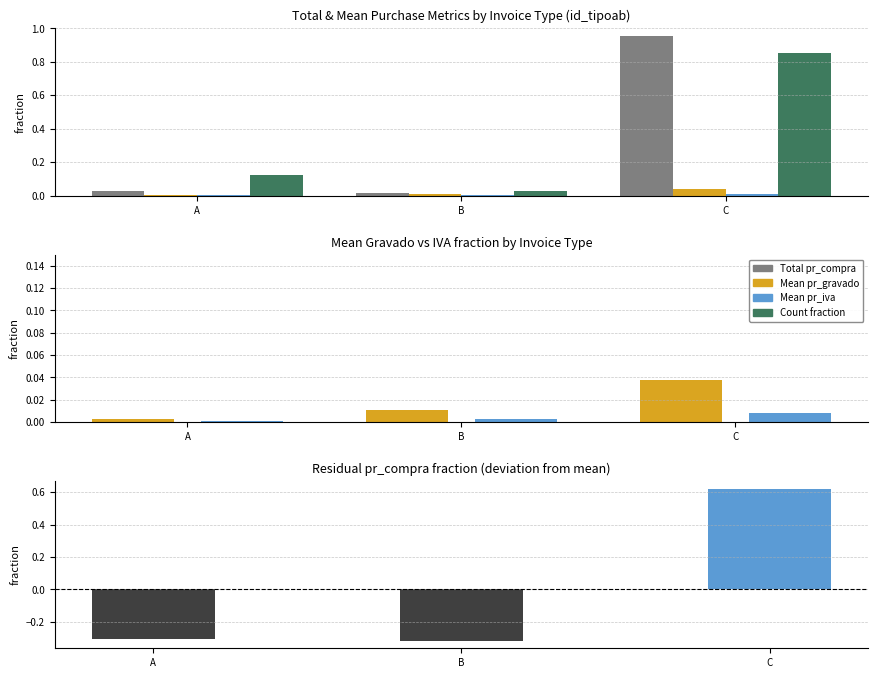

What is the smallest value displayed?

-0.3